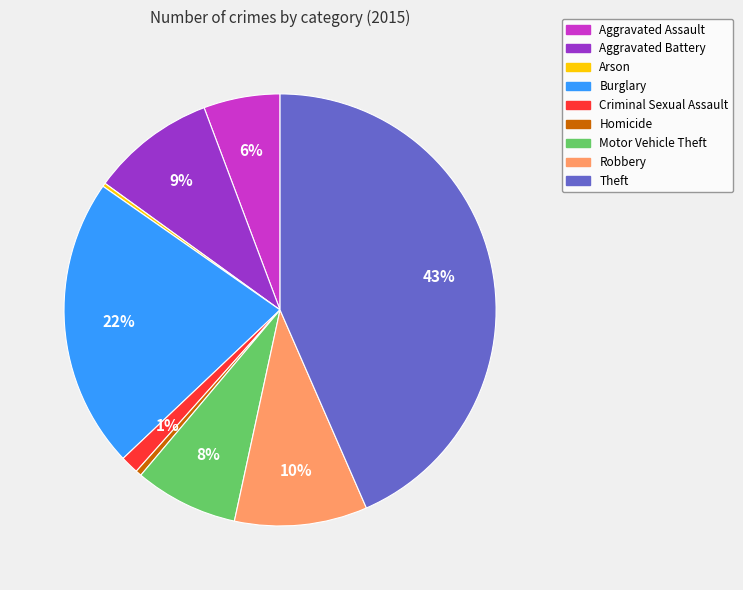

True or false: Robbery accounts for 1% of the total.

False